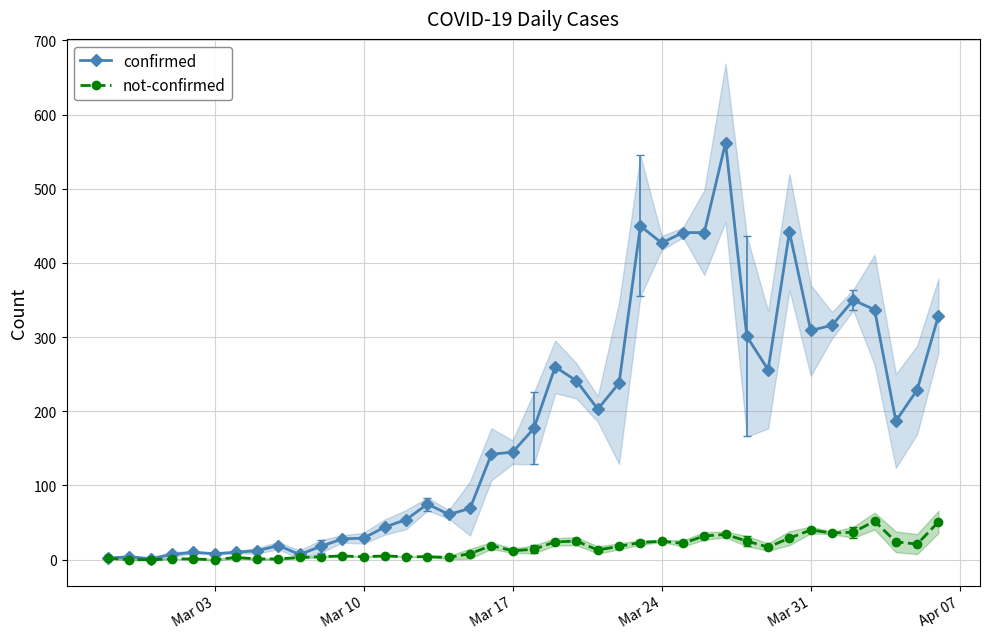

True or false: confirmed has more than 2 interior local peaks.

True